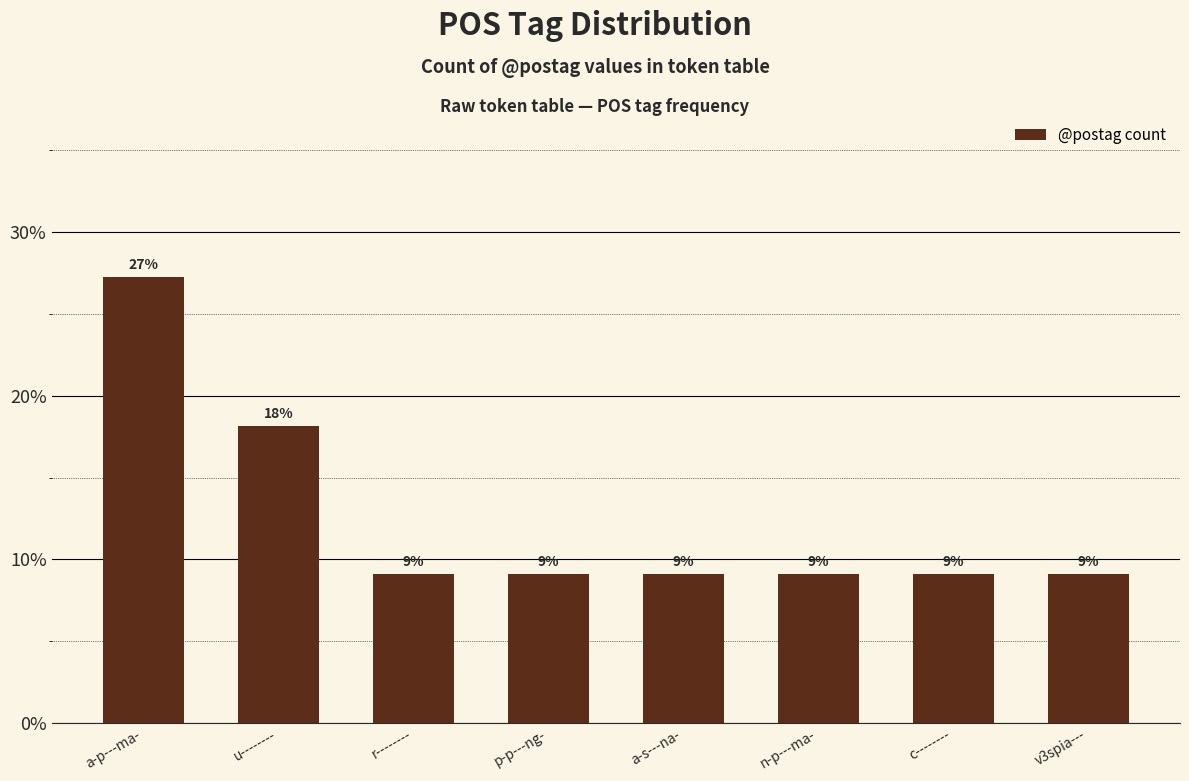

List the labels in order of value, smallest first.

r--------, p-p---ng-, a-s---na-, n-p---ma-, c--------, v3spia---, u--------, a-p---ma-